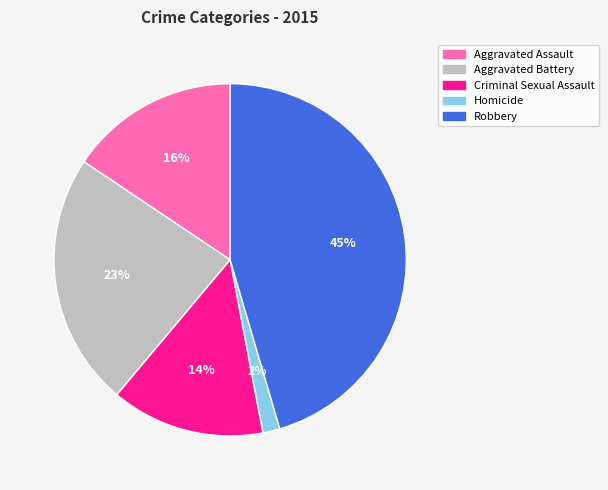

Which category has the smallest portion of the pie?

Homicide